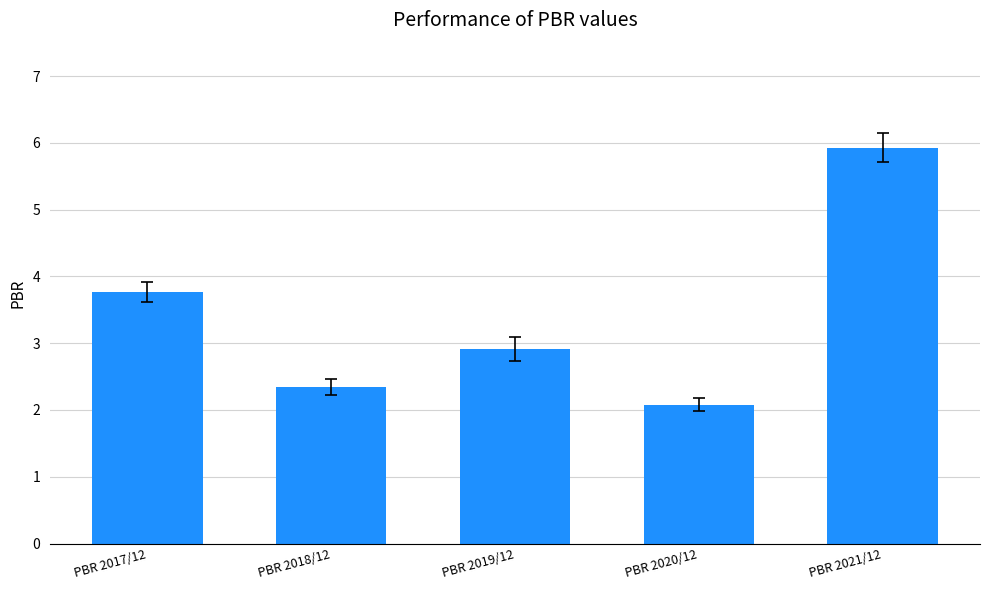

Are the bars horizontal?

No